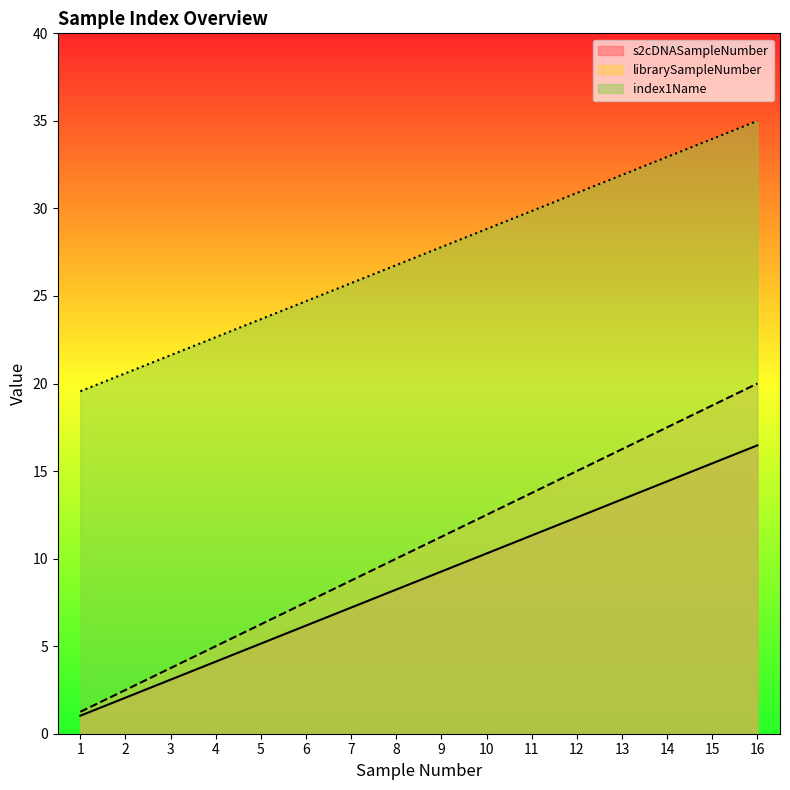

What is the difference between the highest and lowest values at 8?

18.5